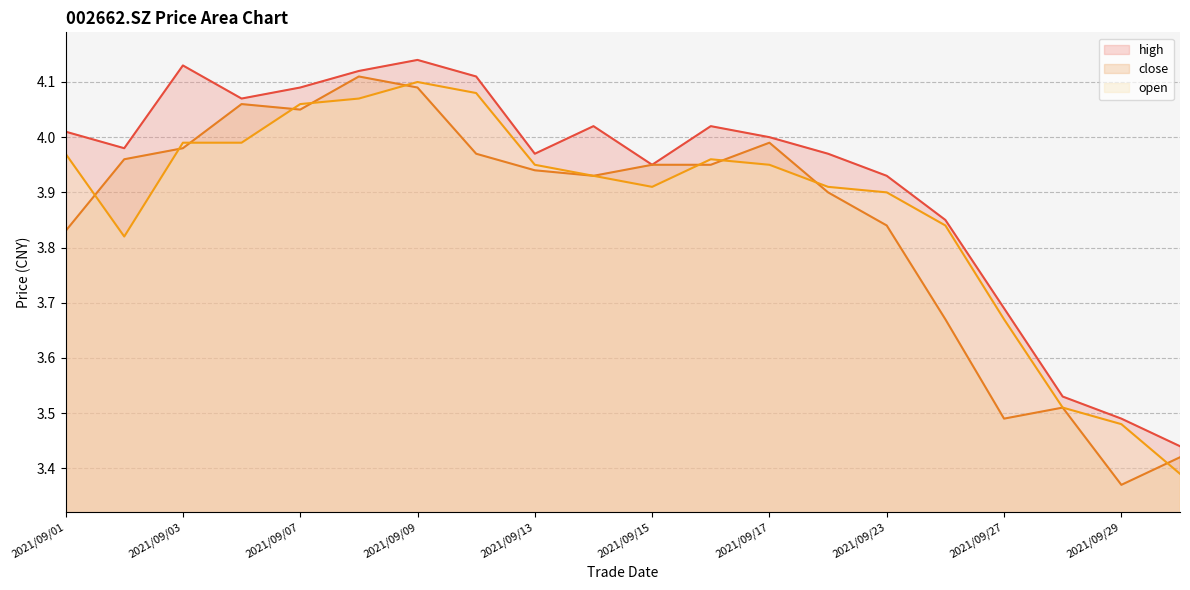

True or false: high and open intersect in this chart.

False